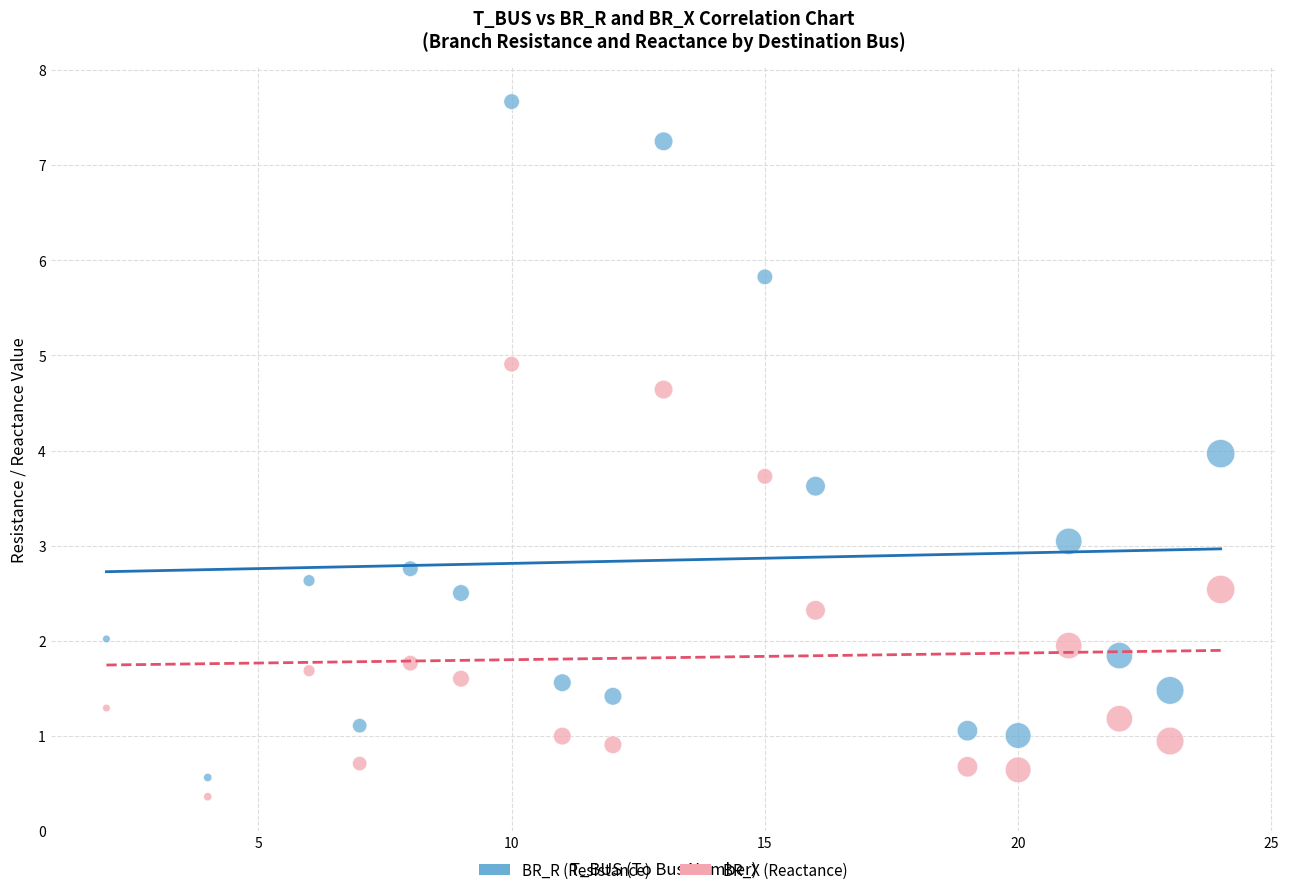

Across all data points, what is the range of Y values (max minus min)?

7.3